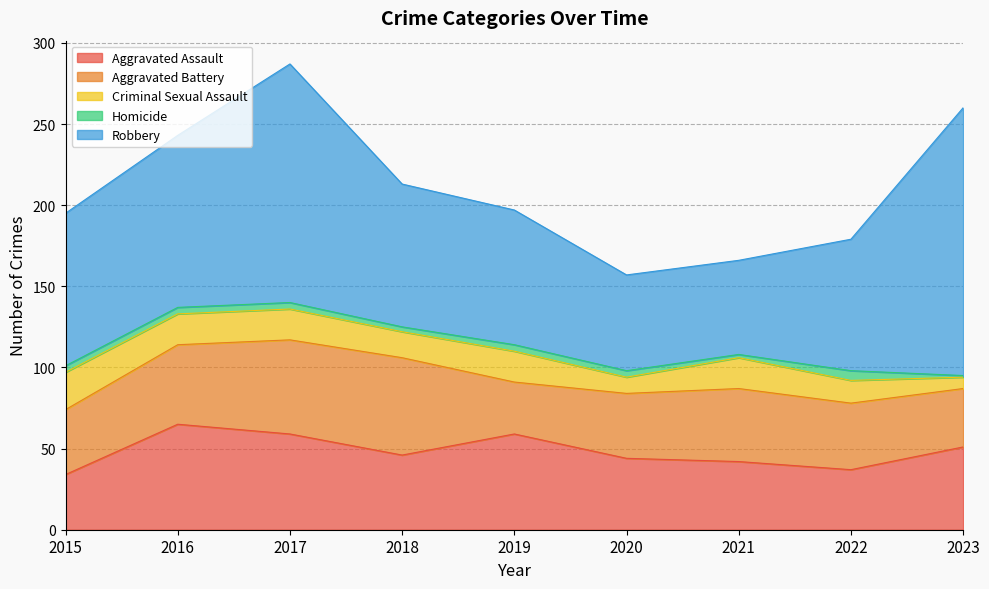

Reading right to left, list all the values displayed in this chart.

Aggravated Assault: 51	37	42	44	59	46	59	65	34
Aggravated Battery: 36	41	45	40	32	60	58	49	40
Criminal Sexual Assault: 7	14	19	10	19	16	19	19	23
Homicide: 1	6	2	4	4	3	4	4	4
Robbery: 165	81	58	59	83	88	147	106	94